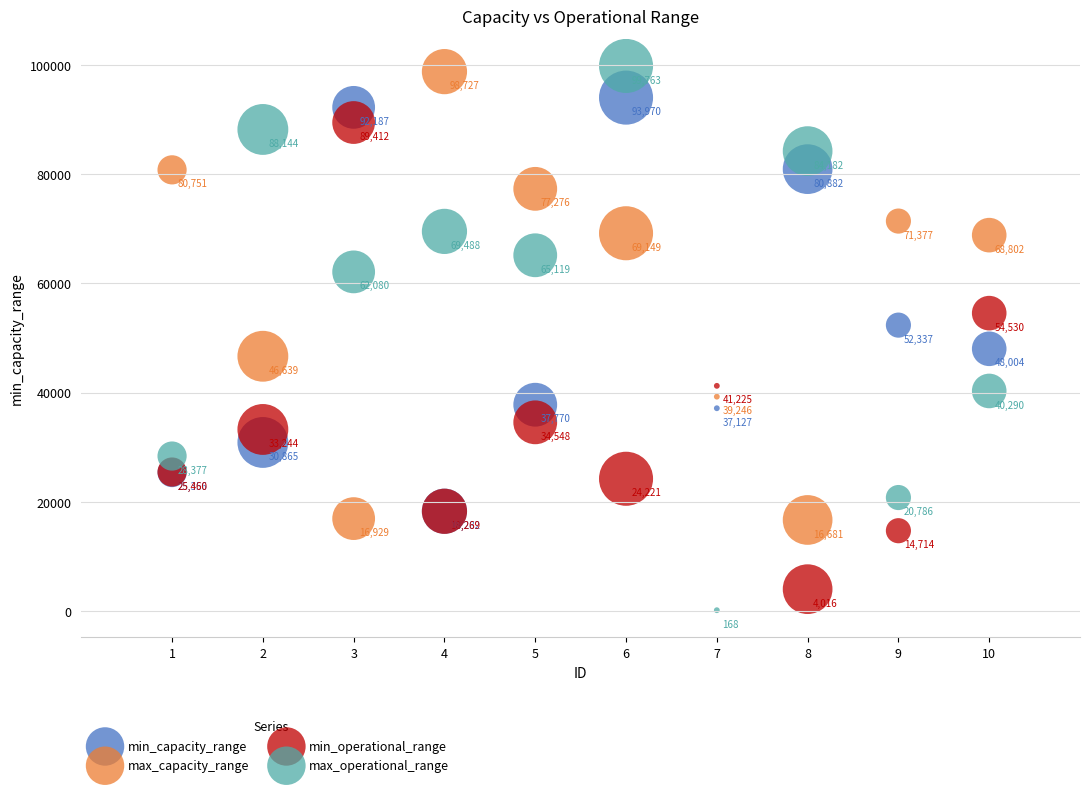

Which series contains the lowest Y value?

max_operational_range